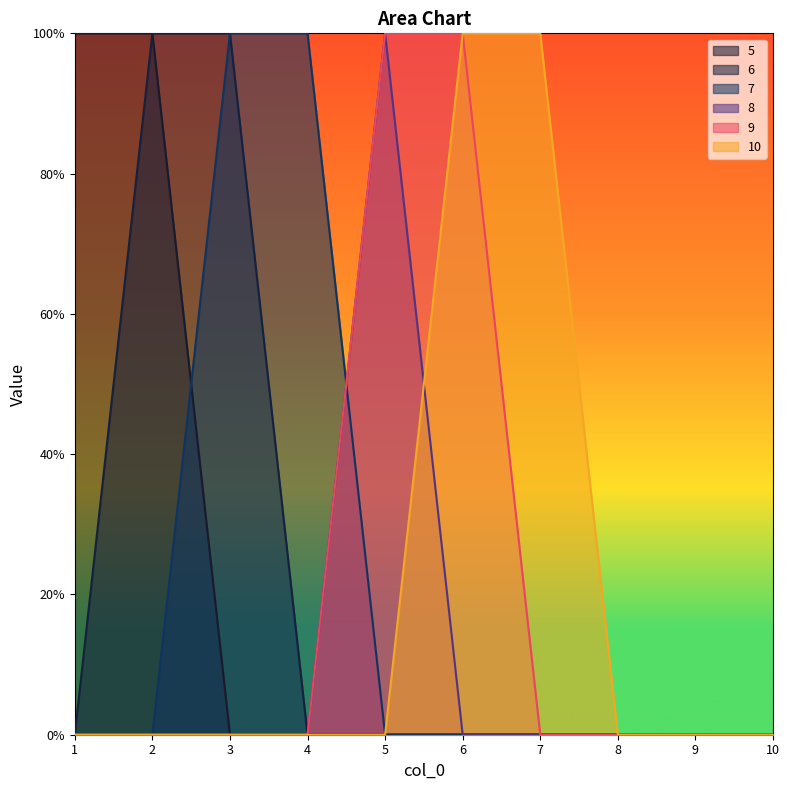

The 5 series shows 0 at 5. True or false?

True